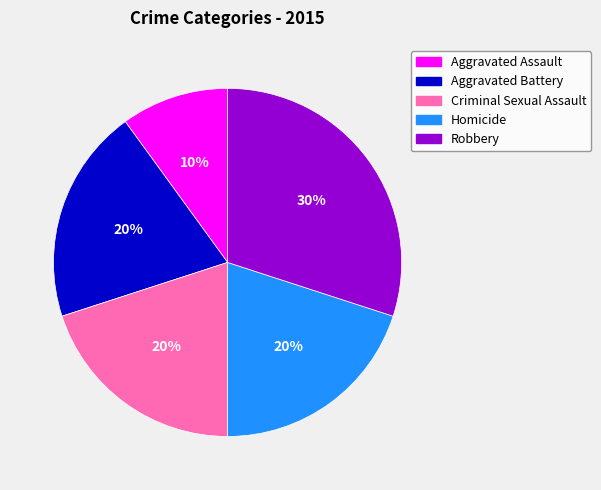

Is it true that Homicide is 20% of the pie?

True